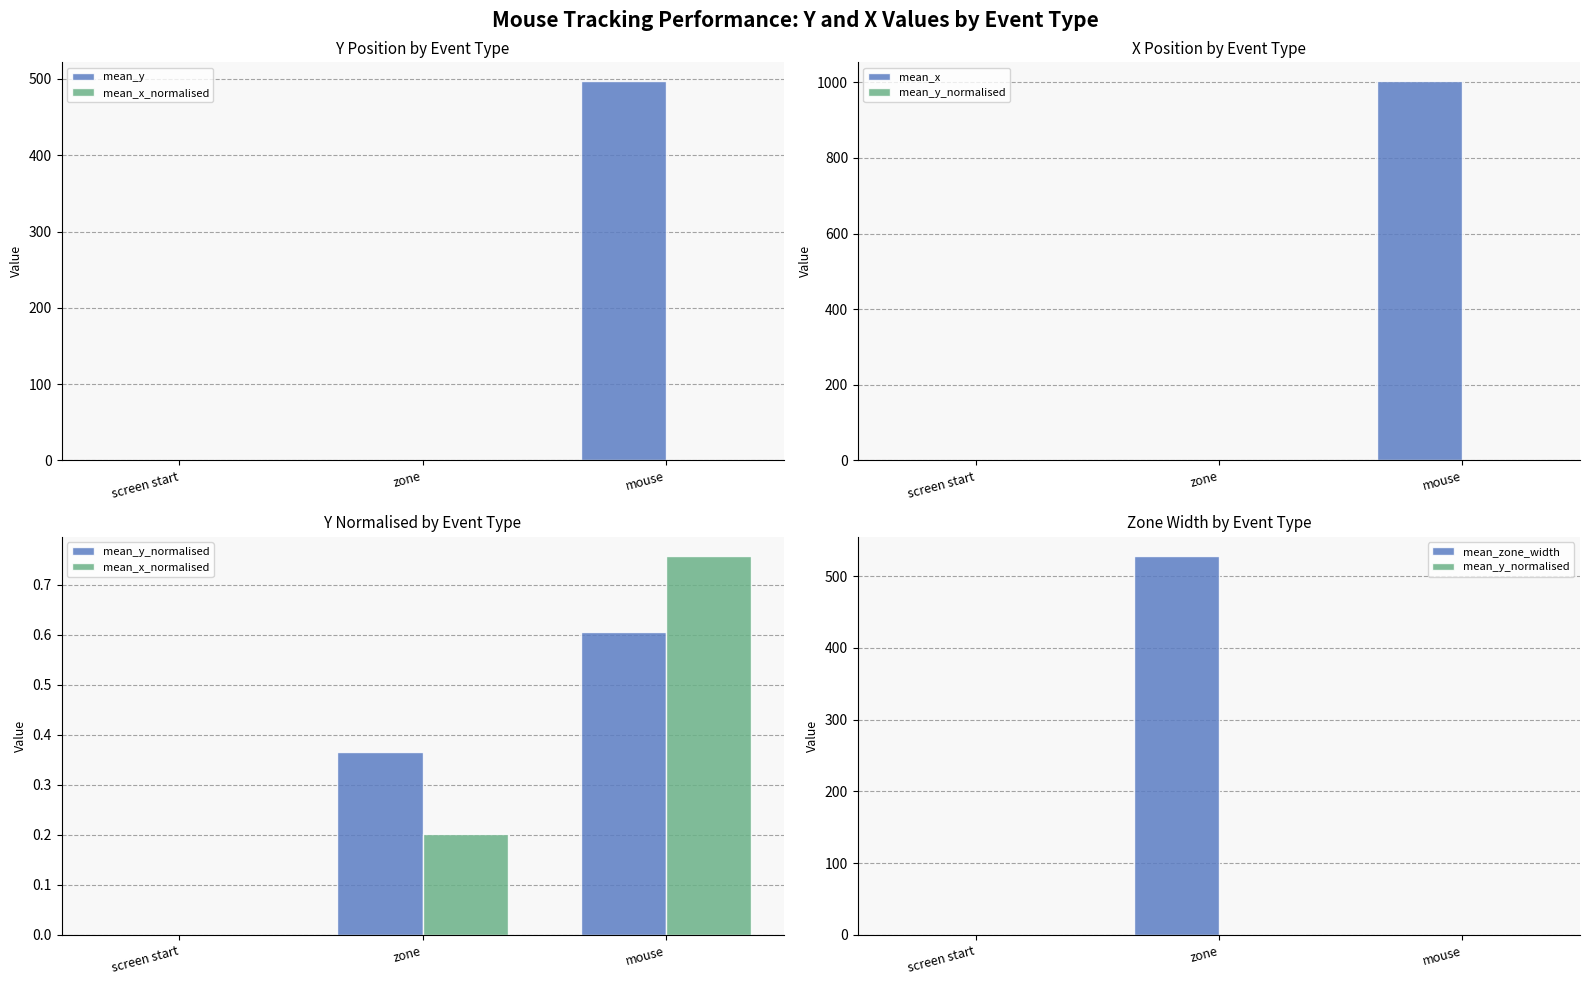

Where is mean_y nearest to the value 248?

screen start